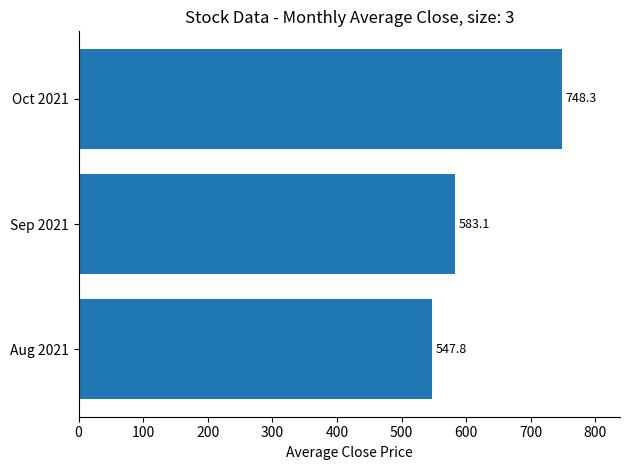

Where is the data nearest to the value 648?

Sep 2021